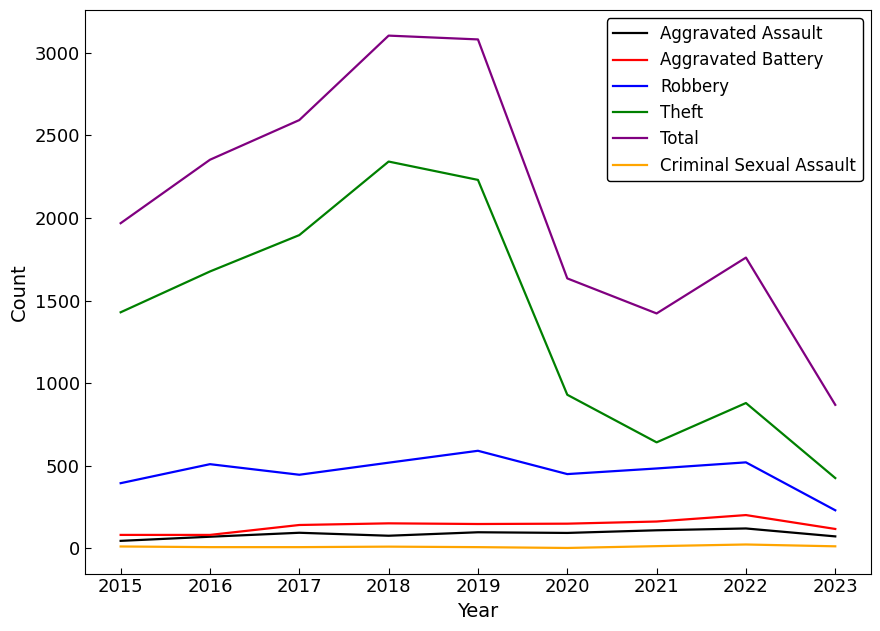

How many interior local peaks does the Robbery series have?

3